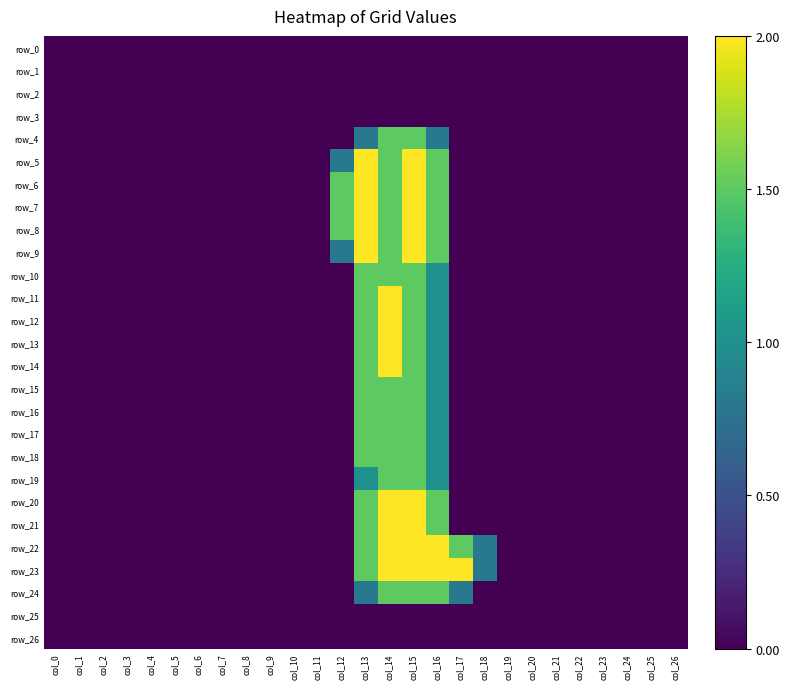

At which label is row_13 closest to 1?

col_16